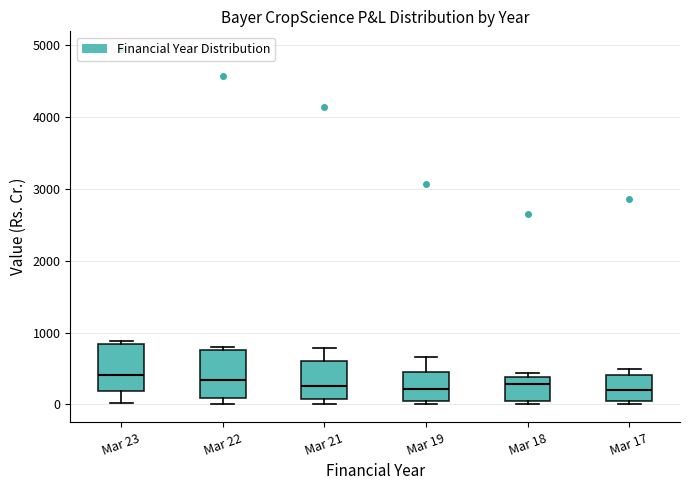

Where does the median line of the box for Mar 21 sit on the y-axis? The values are not printed on the chart, so give them approximately, as read against the axis.

300